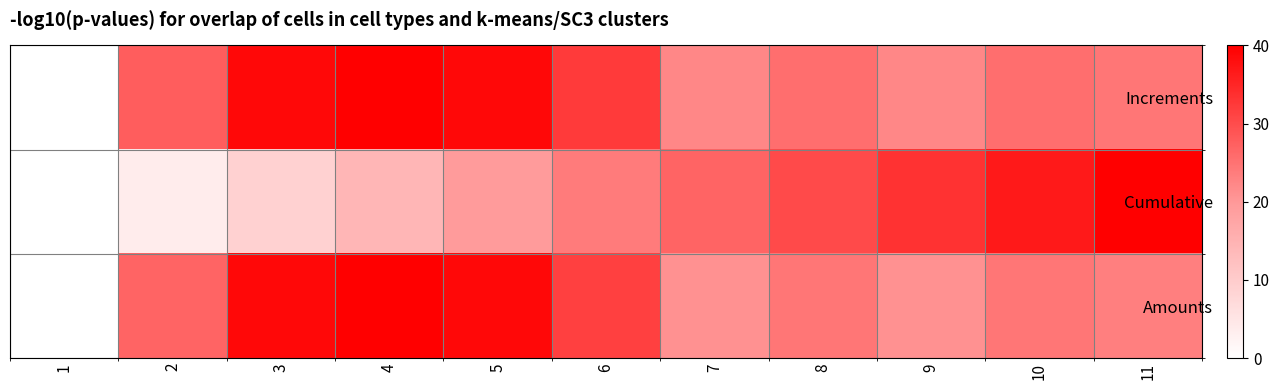

Reading left to right, transcribe all the data shown in this chart.

Increments: 1=0.0	2=27.8	3=38.9	4=40.0	5=38.9	6=32.2	7=22.2	8=25.6	9=22.2	10=25.6	11=24.4
Cumulative: 1=0.0	2=3.7	3=9.0	4=14.3	5=19.6	6=23.9	7=26.9	8=30.3	9=33.3	10=36.7	11=40.0
Amounts: 1=0.0	2=26.8	3=38.8	4=40.0	5=38.8	6=31.4	7=21.0	8=24.5	9=21.0	10=24.5	11=23.3